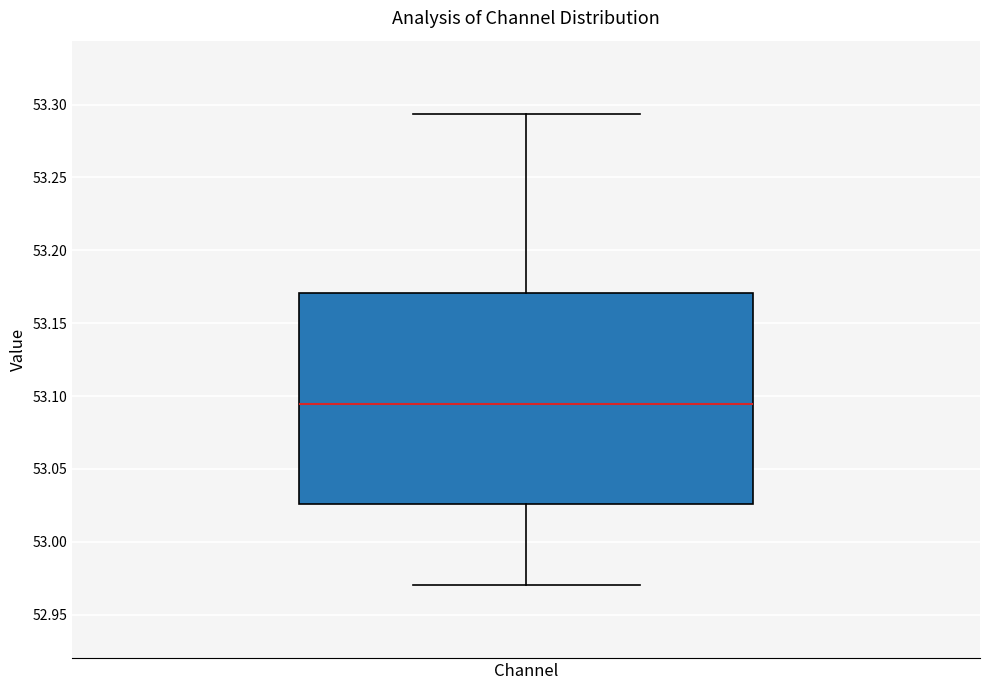

Transcribe this box plot: give where the median line is, the range the box spans, and where the two whiskers end, as read against the y-axis. The values are not printed on the chart, so give them approximately, as read against the axis.

median 53.095, box 53.025 to 53.170, whiskers 52.970 to 53.295